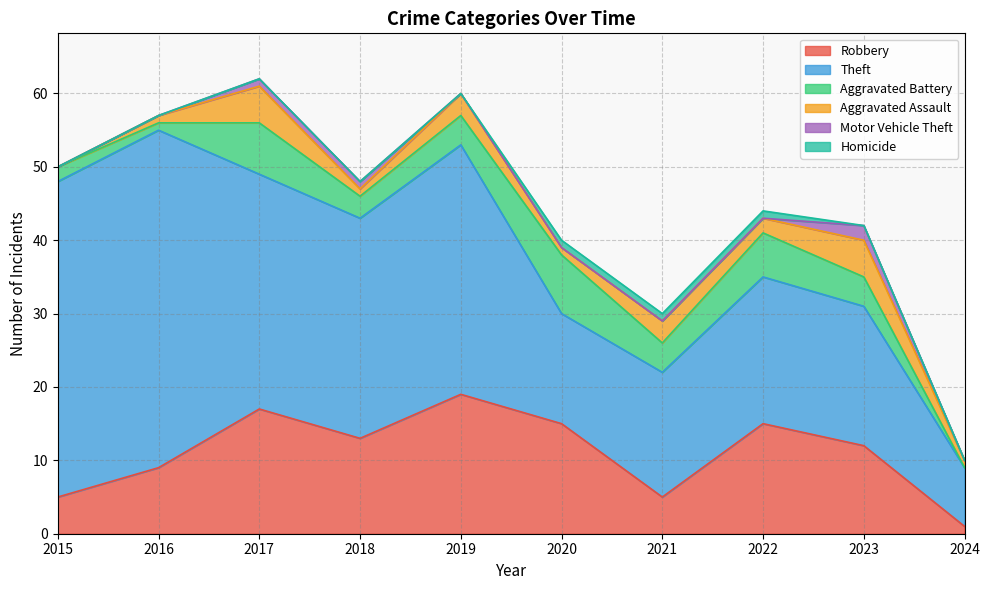

Count the Aggravated Assault values in the range 1 to 3.

7